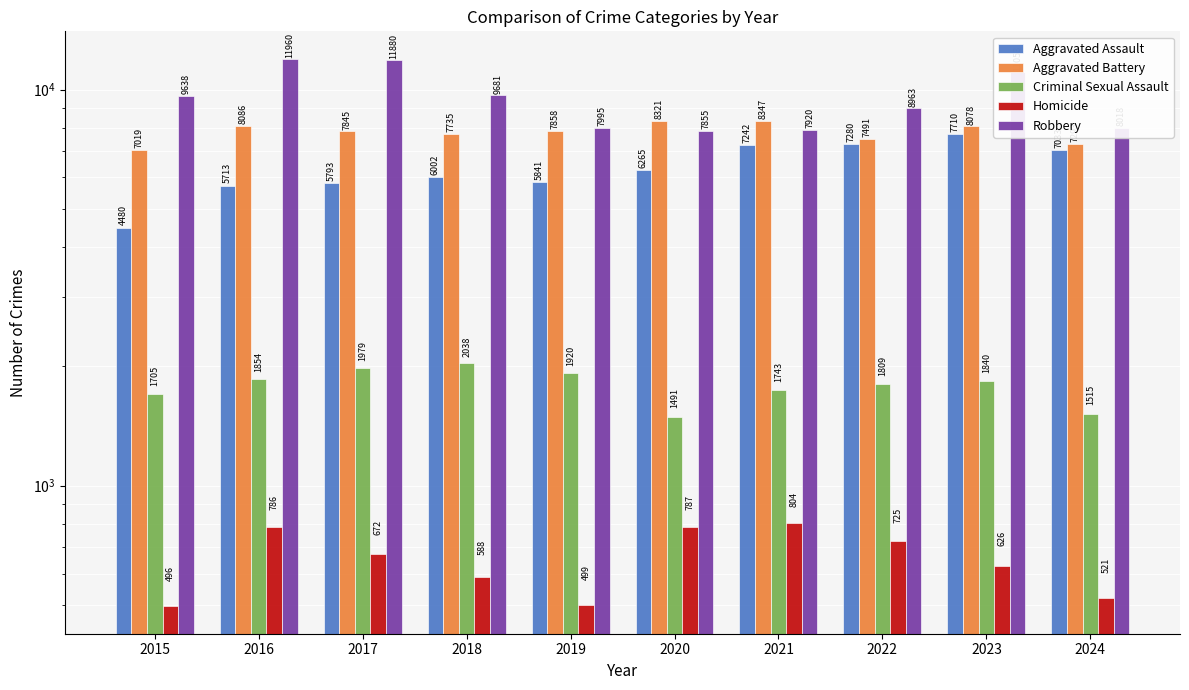

What is the difference between the second highest and second lowest values in the Homicide series?

288